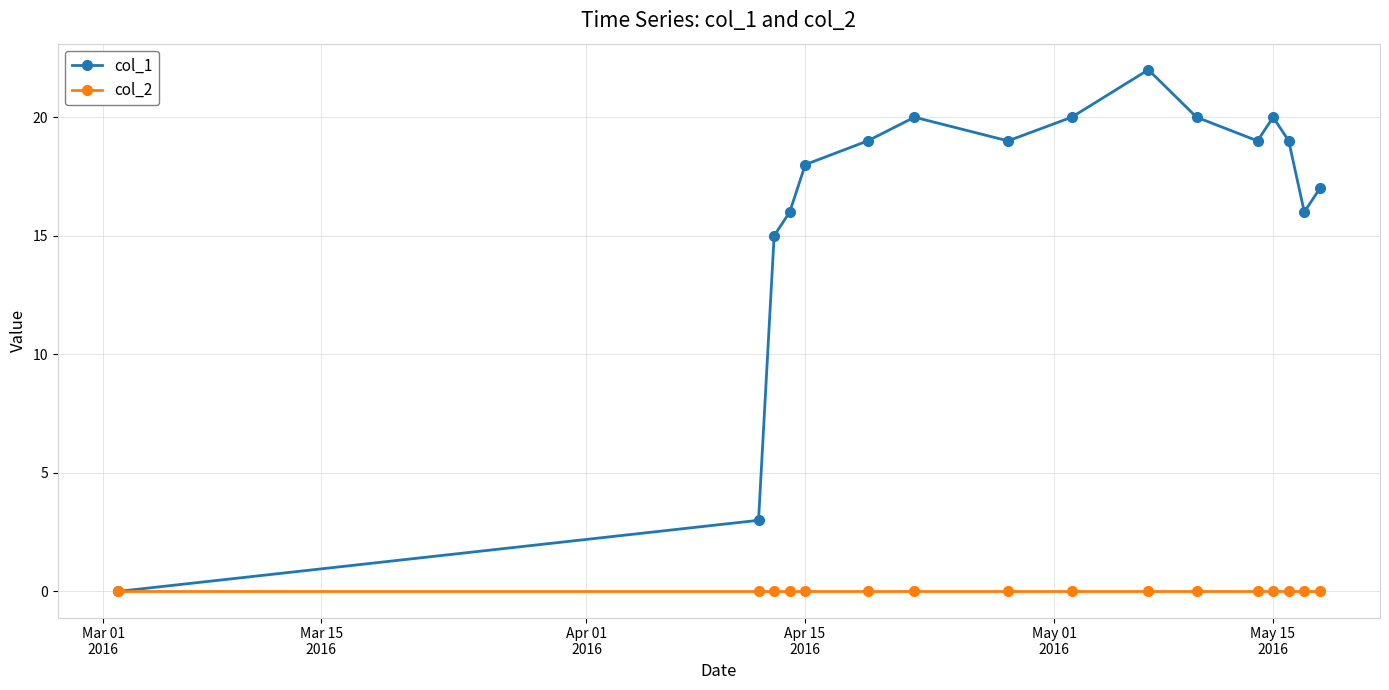

List the series in order of their peak value, highest first.

col_1, col_2